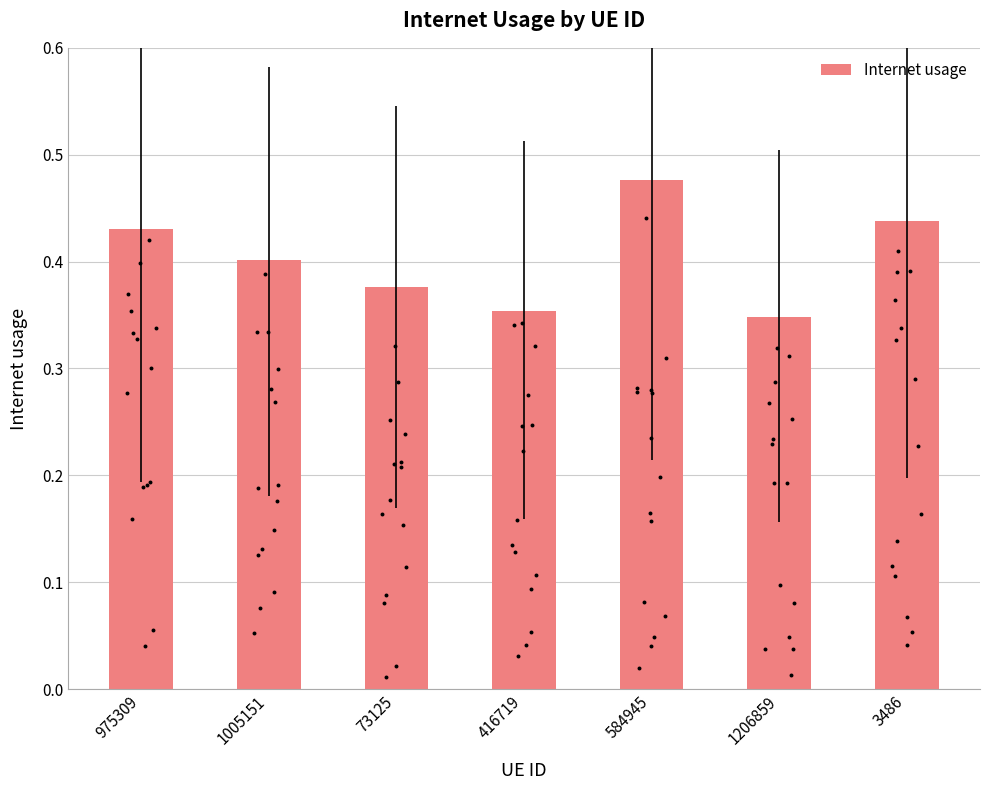

What is the change in value from 975309 to 1206859?

-0.1